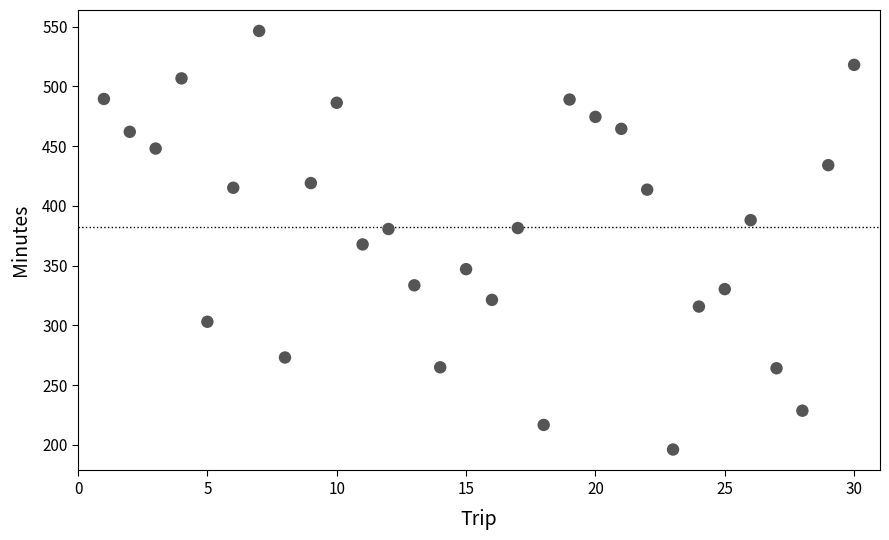

What is the range of Y values (max minus min)?

350.2